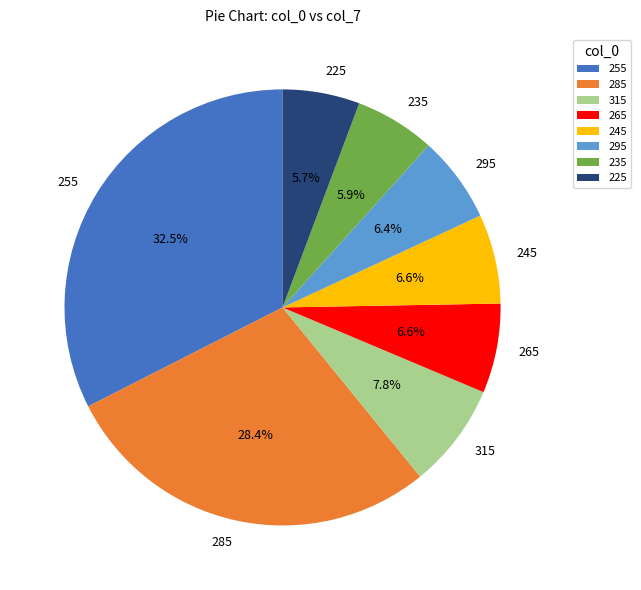

What is the largest slice in the pie chart?

255